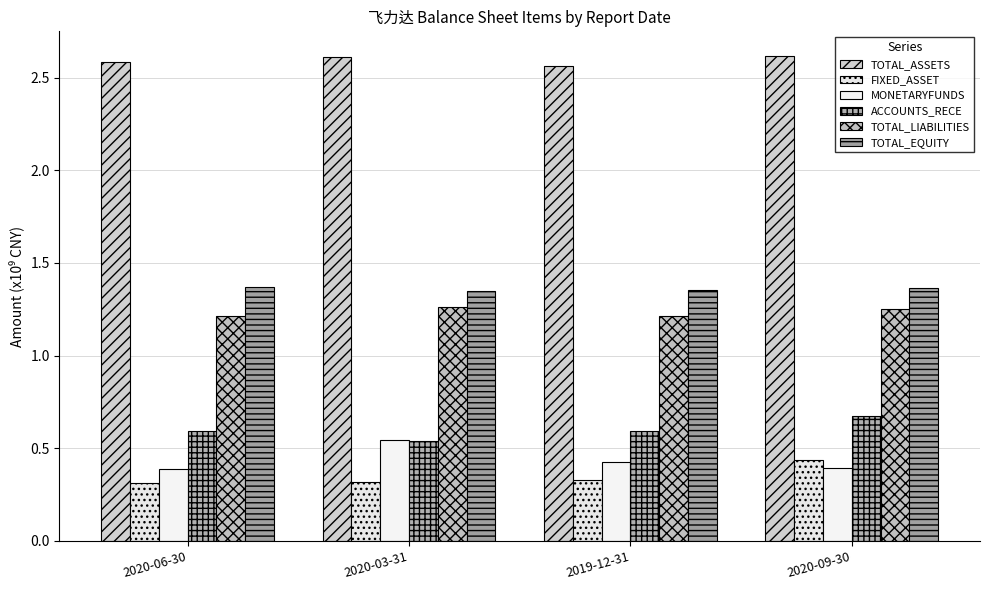

Is the value of TOTAL_EQUITY at 2019-12-31 greater than the value of FIXED_ASSET at 2020-06-30?

Yes